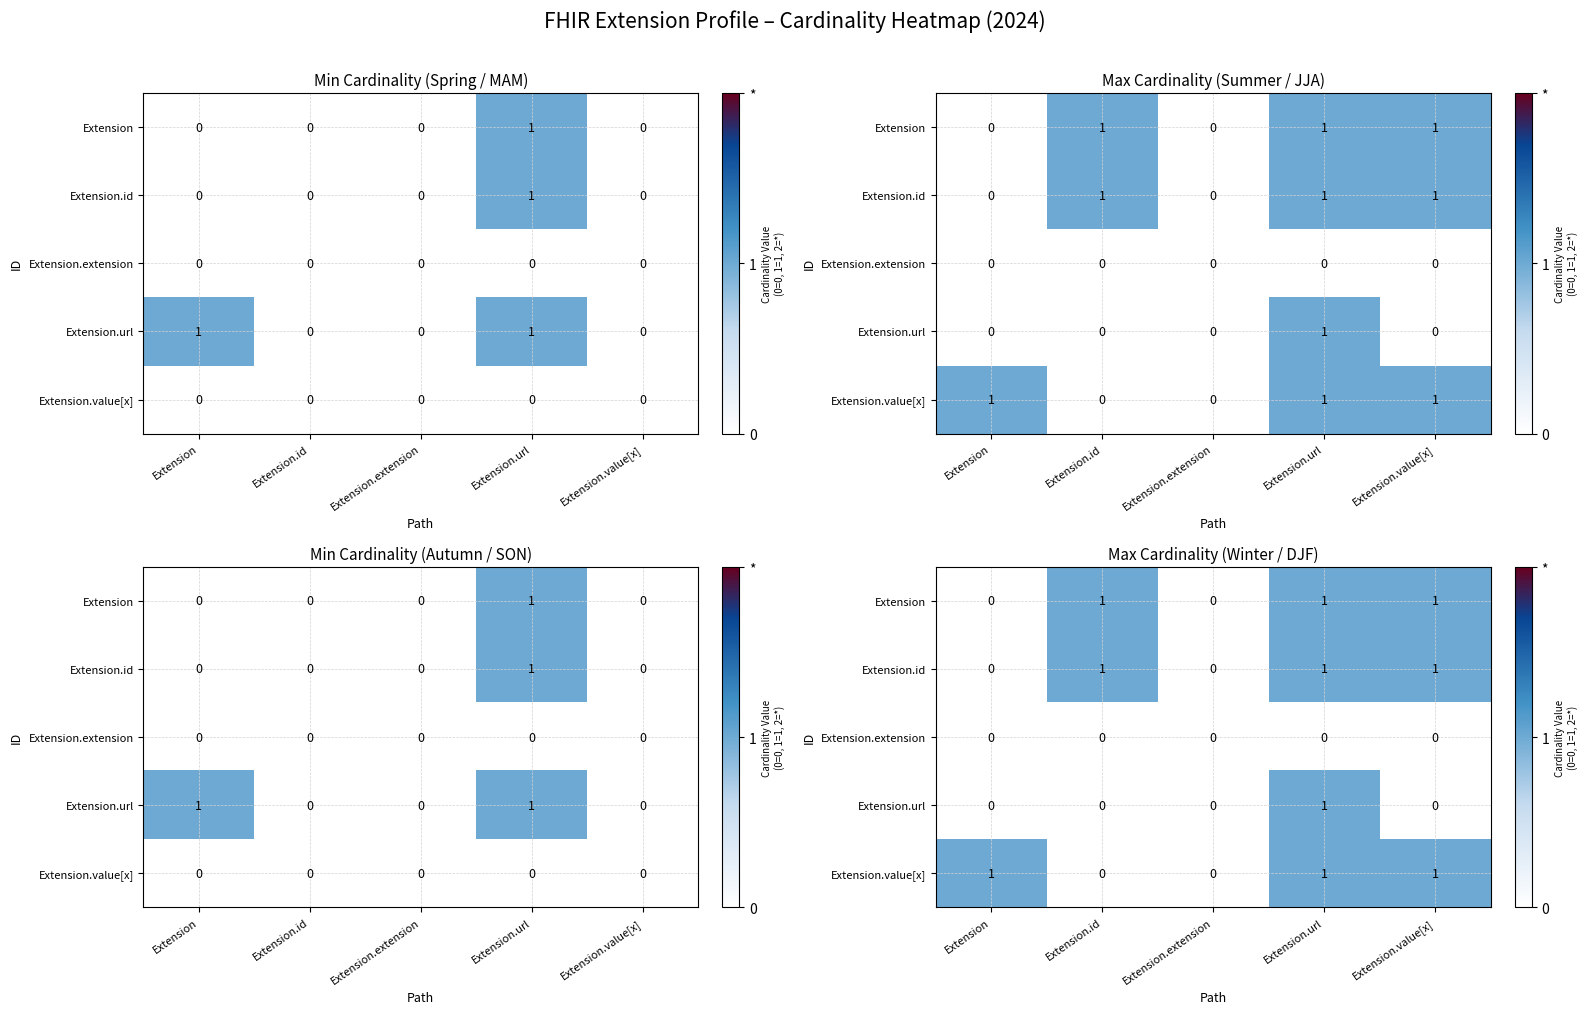

What value does the Extension.id series have at Extension.url?

1